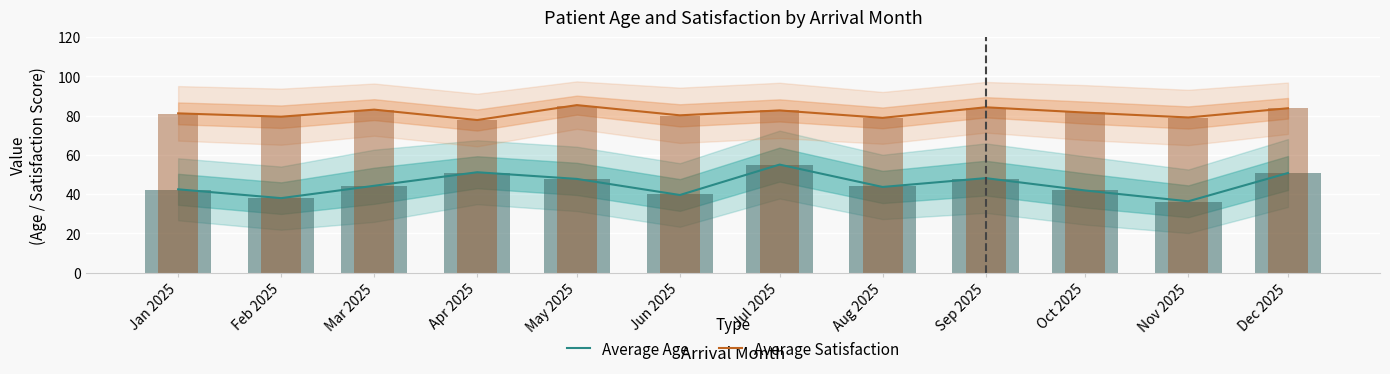

What is the difference between the Average Satisfaction values at Oct 2025 and Feb 2025?

2.1